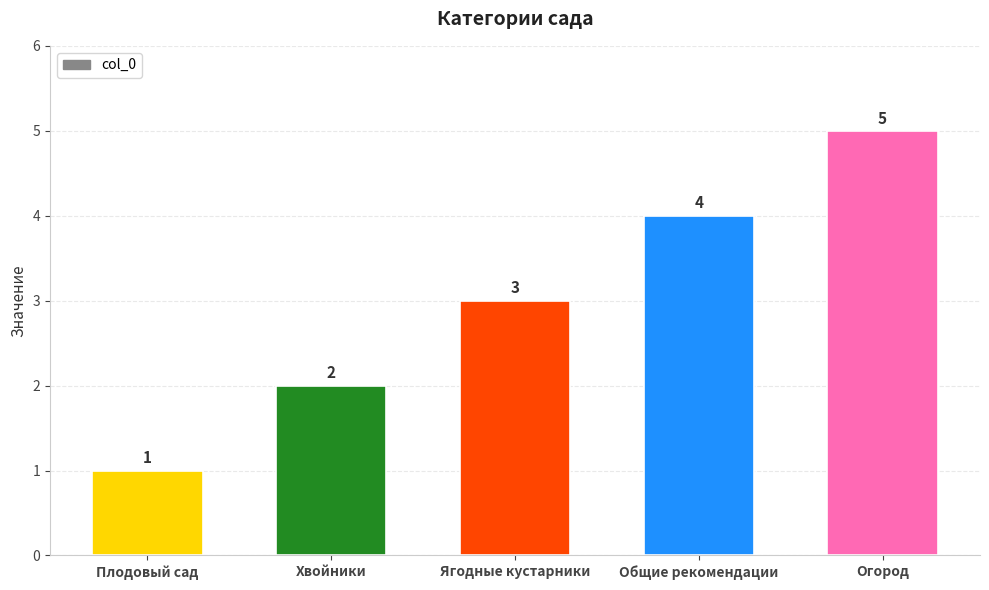

List the labels in order of value, smallest first.

Плодовый сад, Хвойники, Ягодные кустарники, Общие рекомендации, Огород